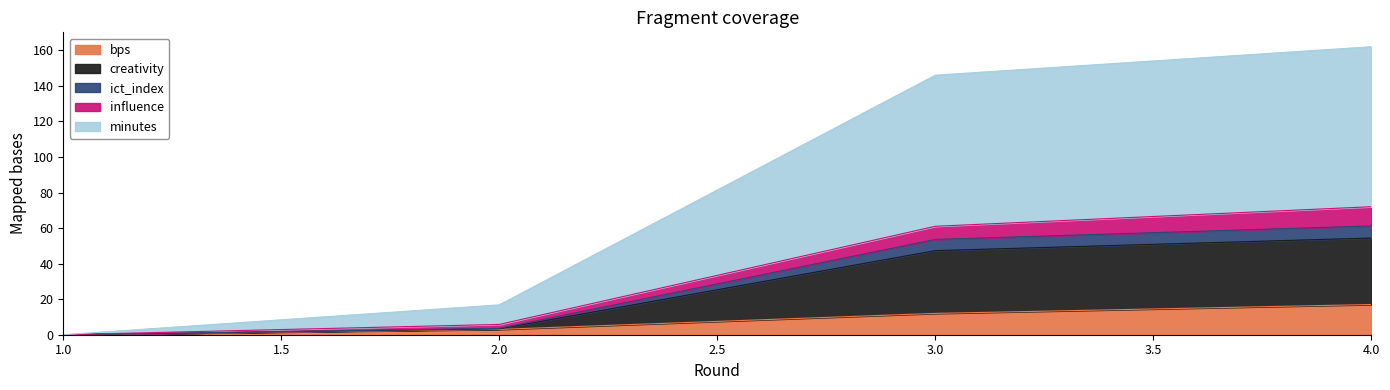

How many values in the minutes series exceed 146?

1